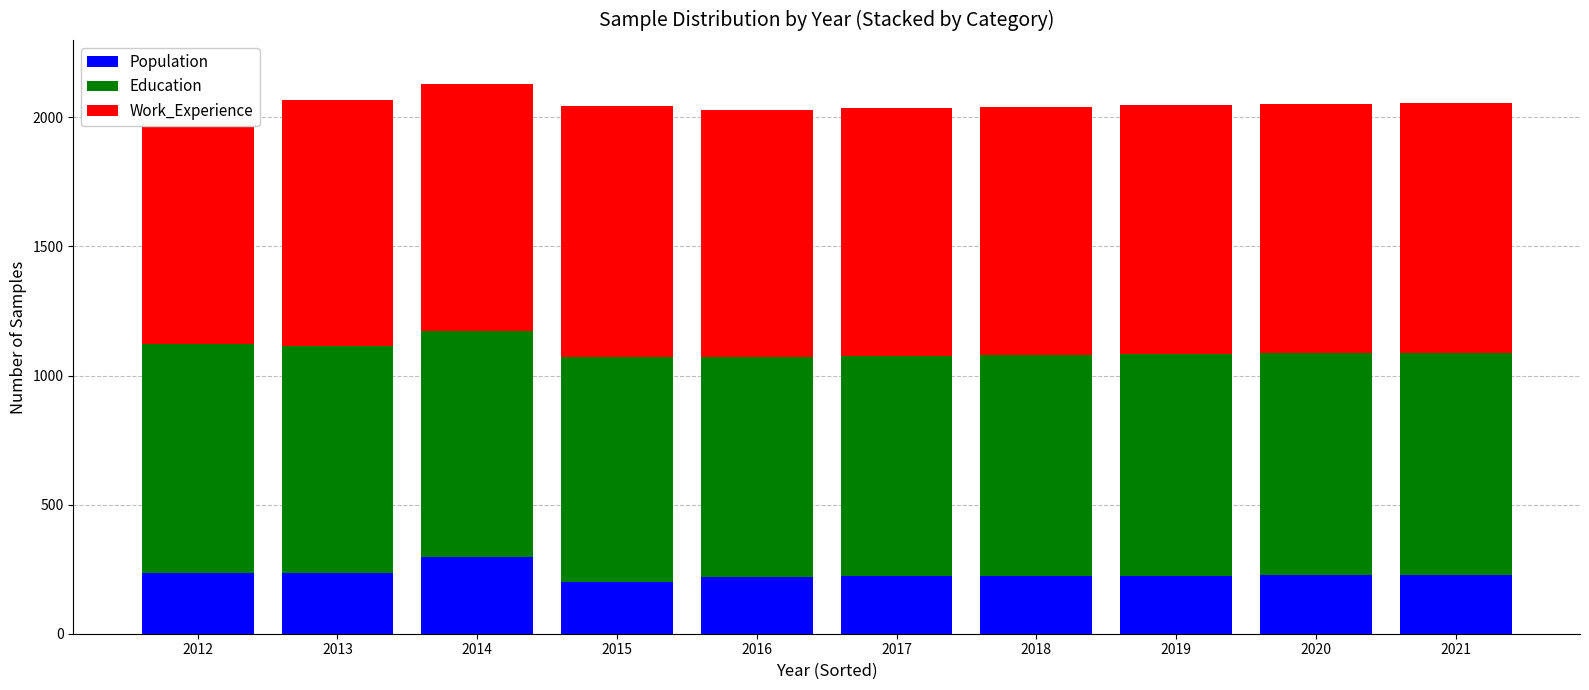

What is the average value of the Education series?

865